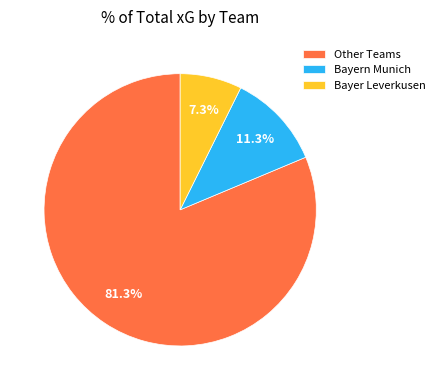

To the nearest percent, what is the difference between the largest and smallest slice percentages?

74%